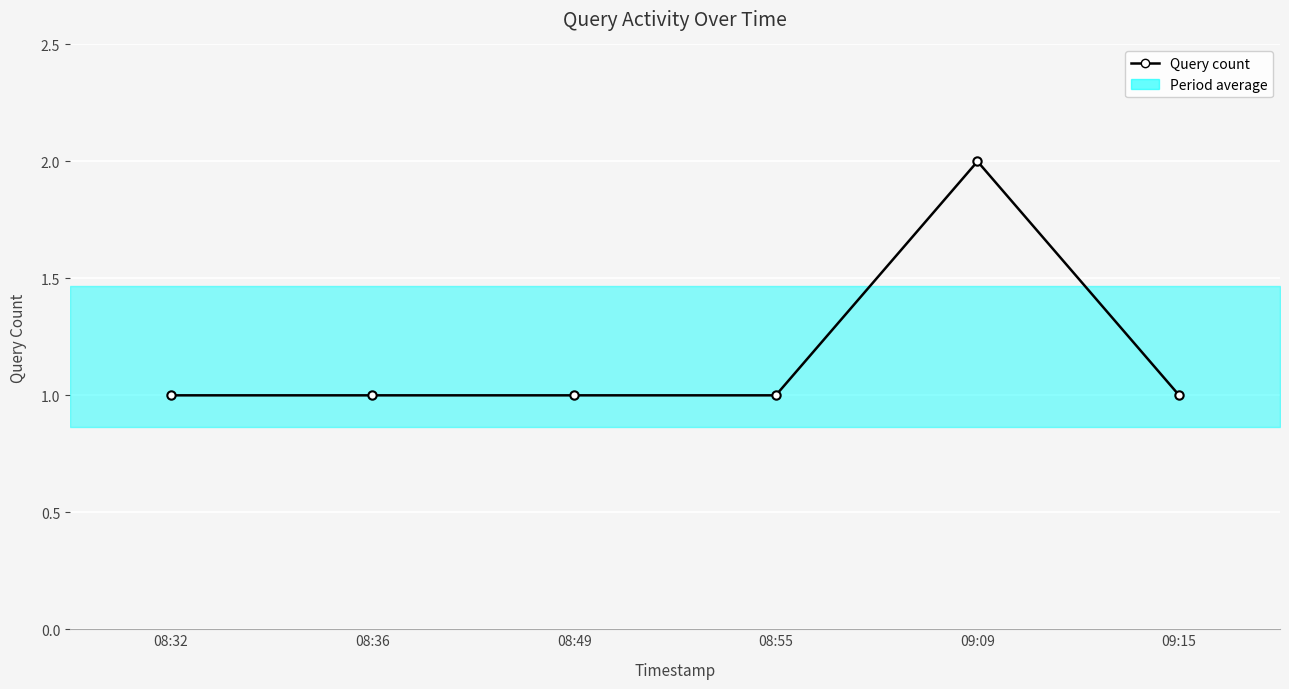

Approximately how many times larger is the value at 08:49 compared to 08:32?

1.0